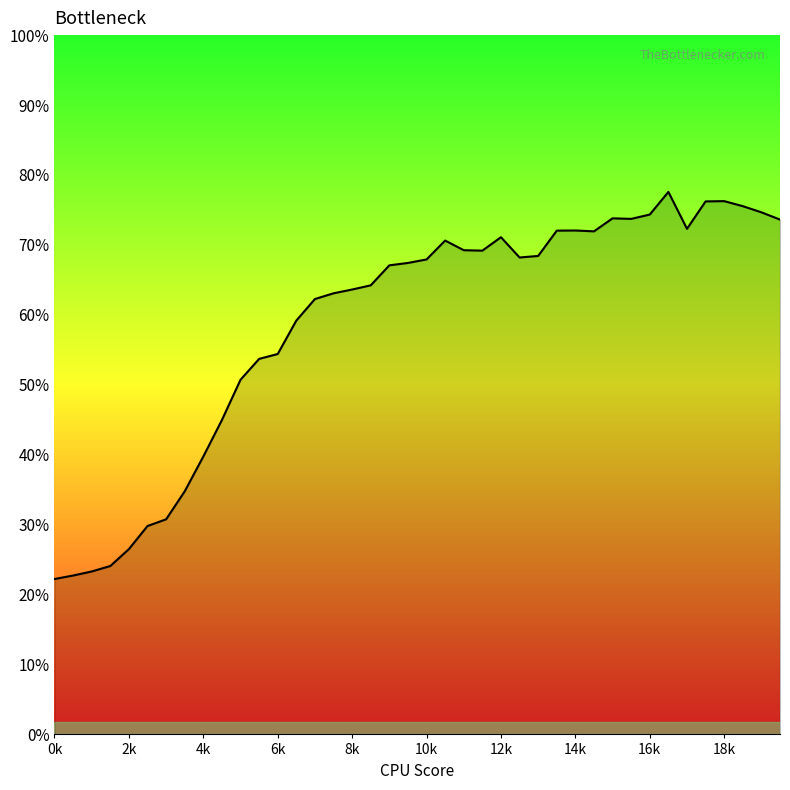

Does the chart have visible grid lines?

No